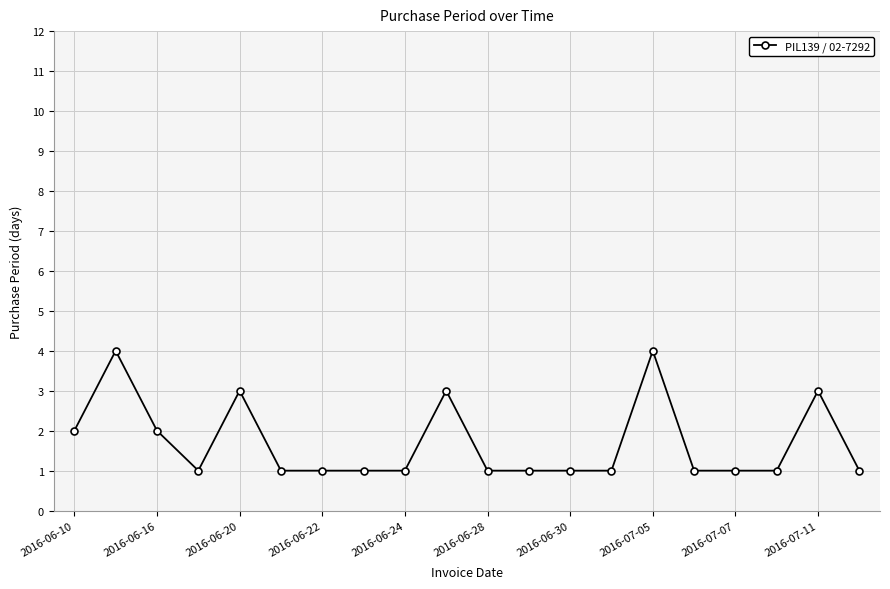

Reading left to right, extract all data points from this chart.

2	4	2	1	3	1	1	1	1	3	1	1	1	1	4	1	1	1	3	1